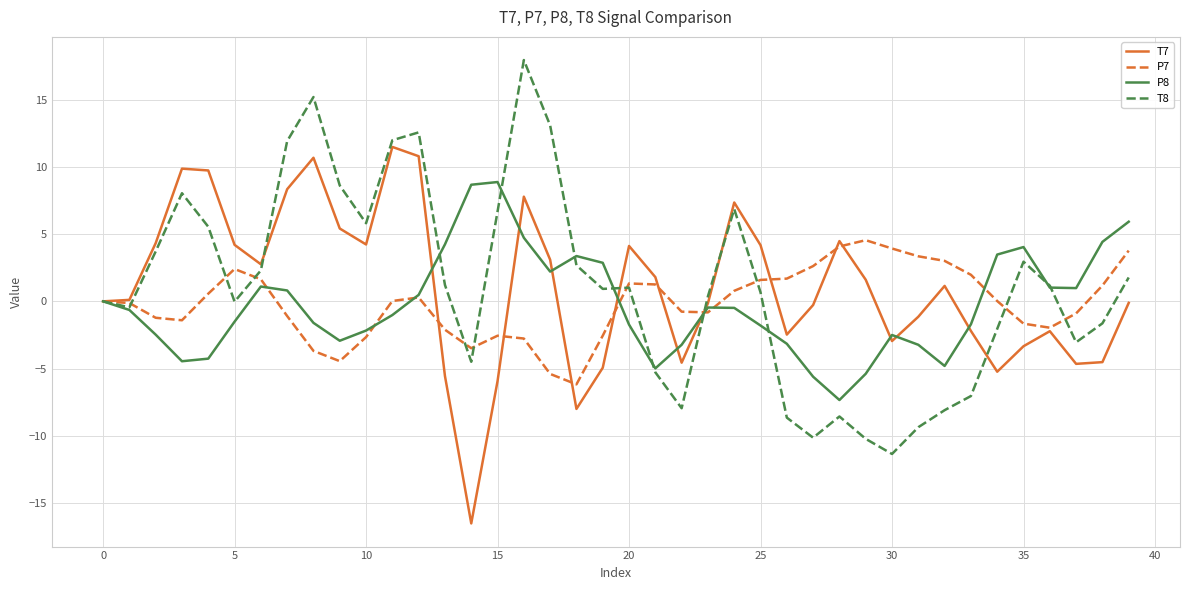

True or false: P8 and T7 cross at least once.

True